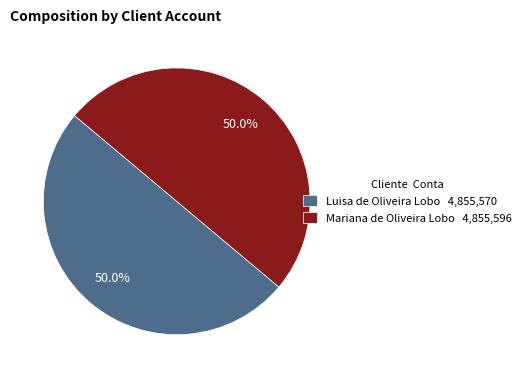

Approximately how many times larger is the value at Mariana de Oliveira Lobo 4,855,596 compared to Luisa de Oliveira Lobo 4,855,570?

1.0